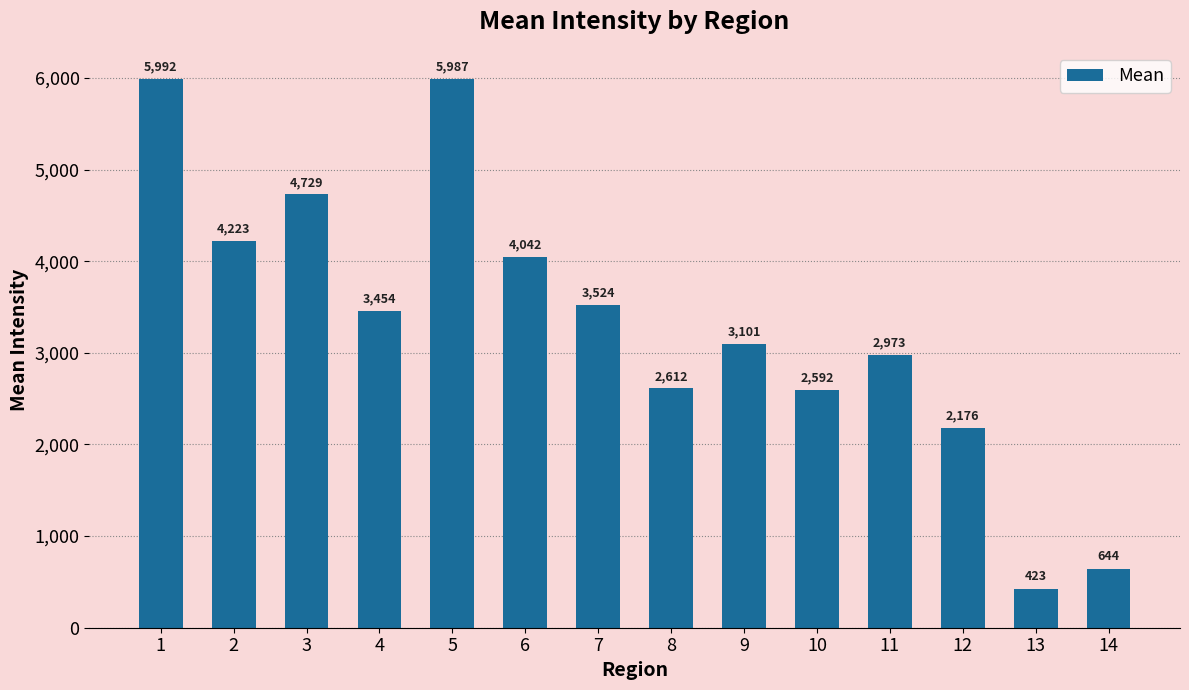

Which label corresponds to the smallest value in the chart?

13